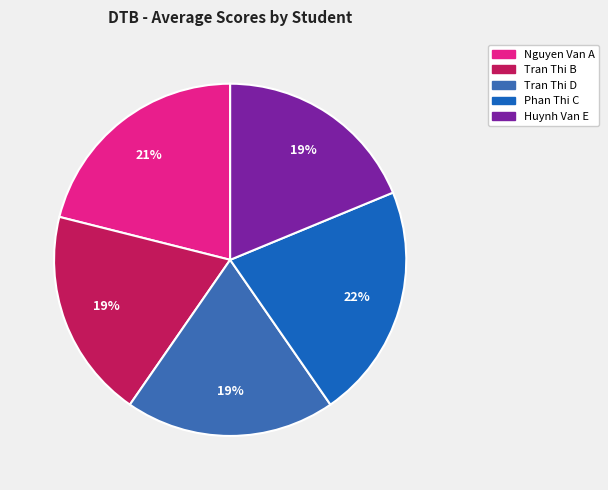

Does any single category account for the majority?

No